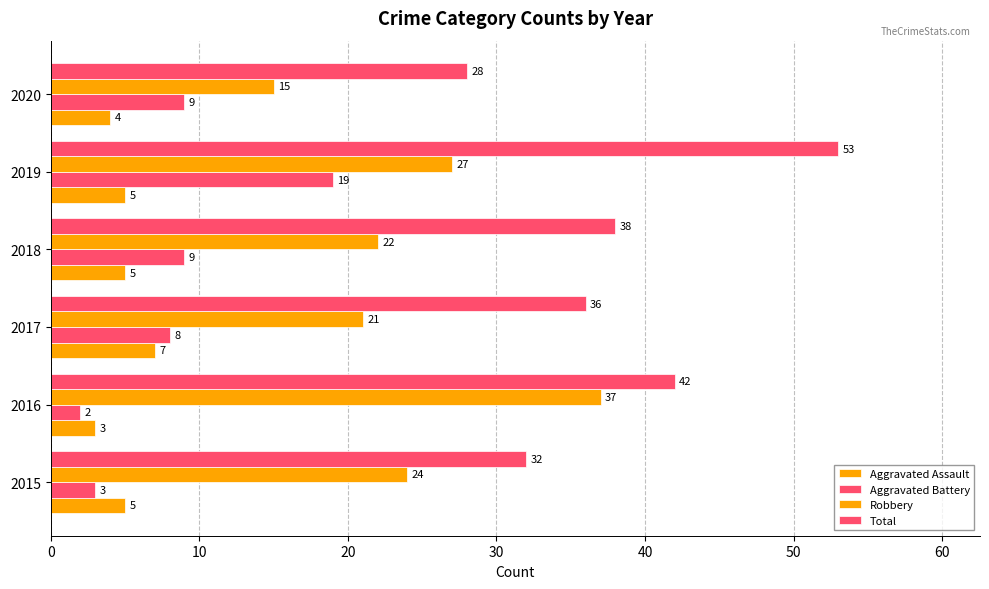

What is the average value of the Aggravated Battery series?

8